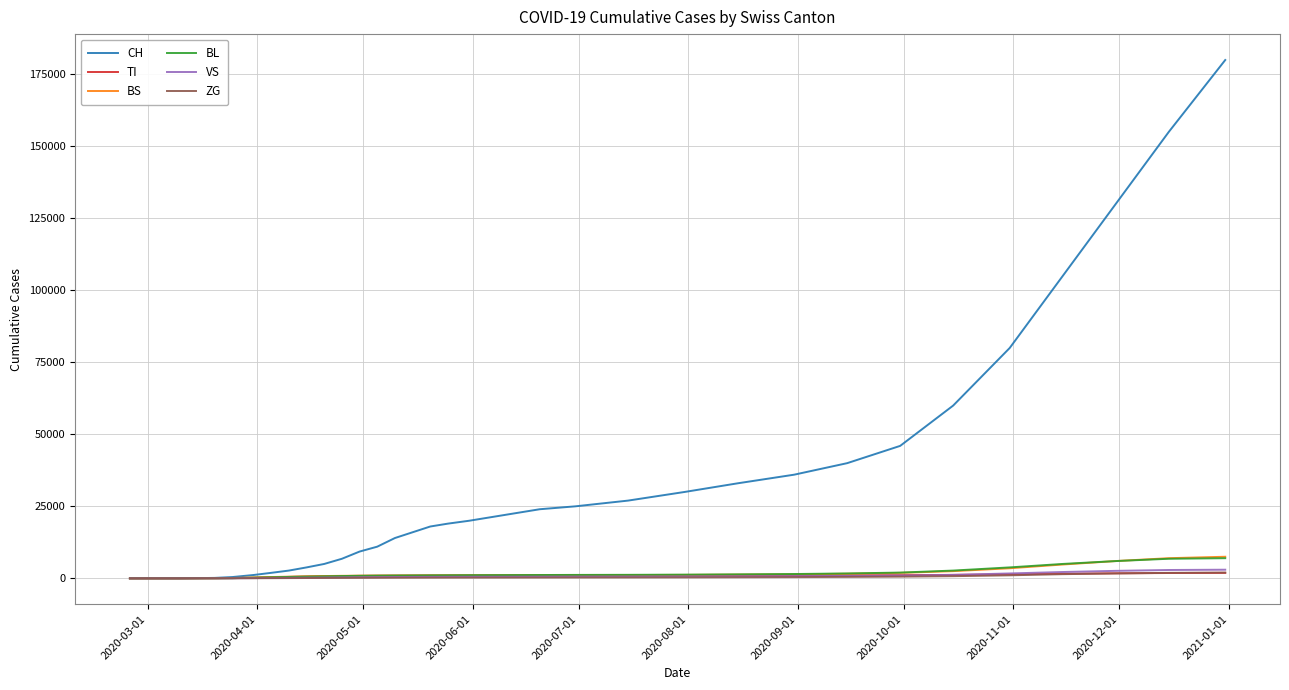

Which series has the largest range (max minus min)?

CH